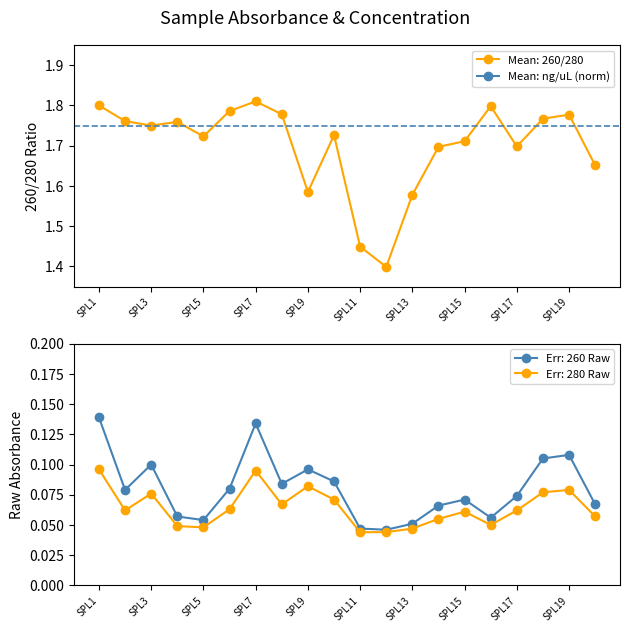

True or false: Mean: 260/280 has more than 1 points higher than both neighbors.

True